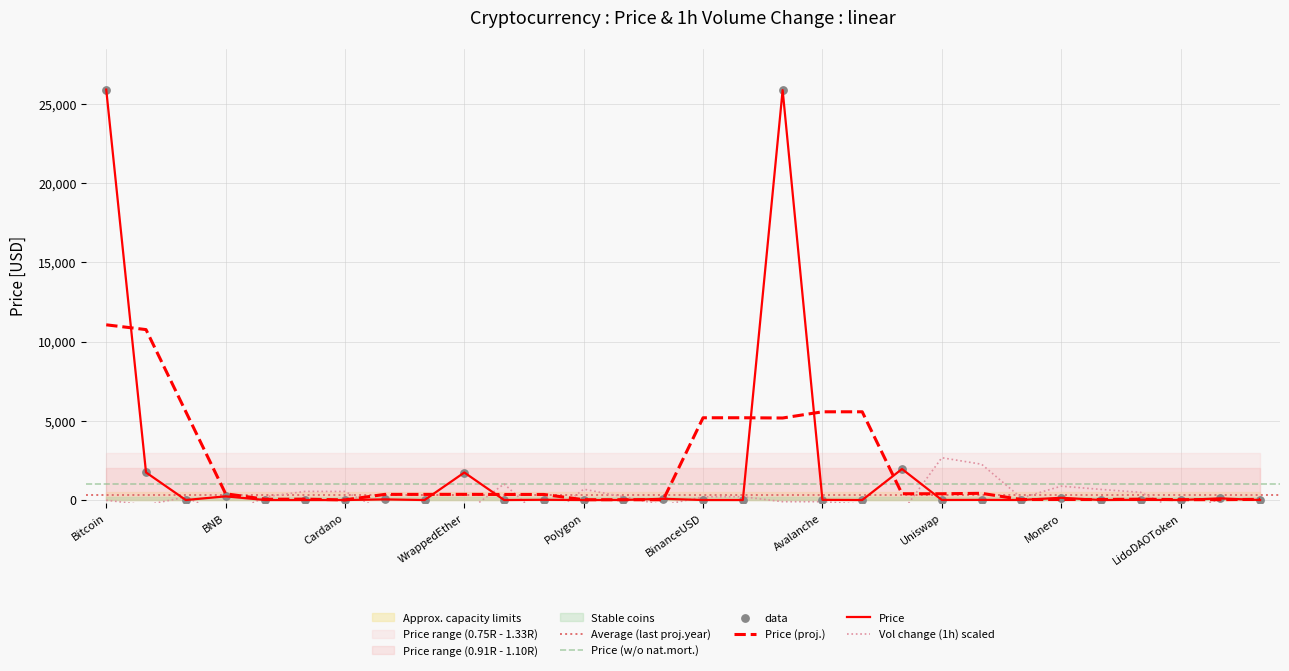

What is the approximate value of Price (proj.) at Bitcoin?

11063.7